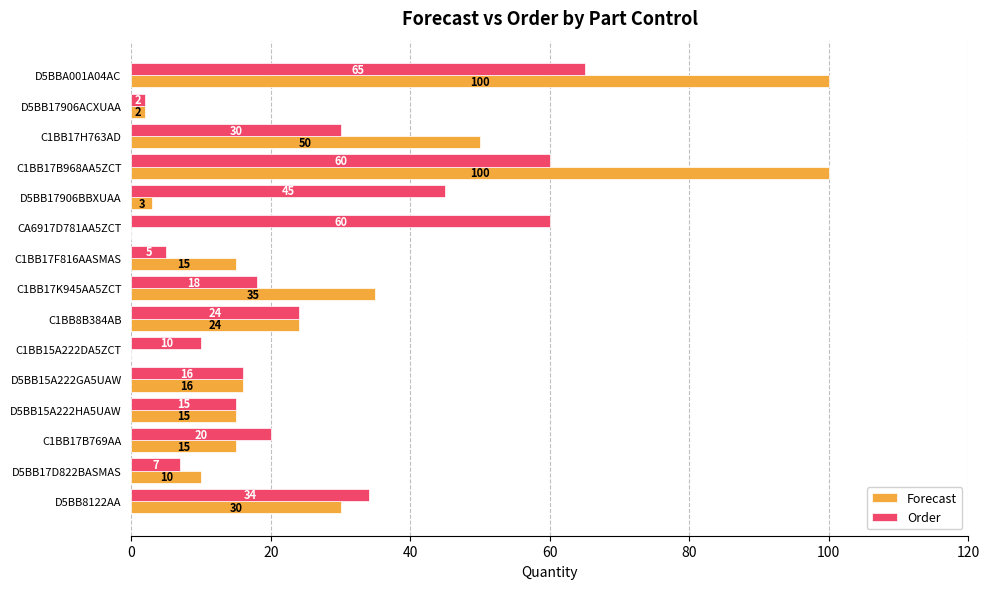

What is the sum of the Order values at CA6917D781AA5ZCT and C1BB17F816AASMAS?

65